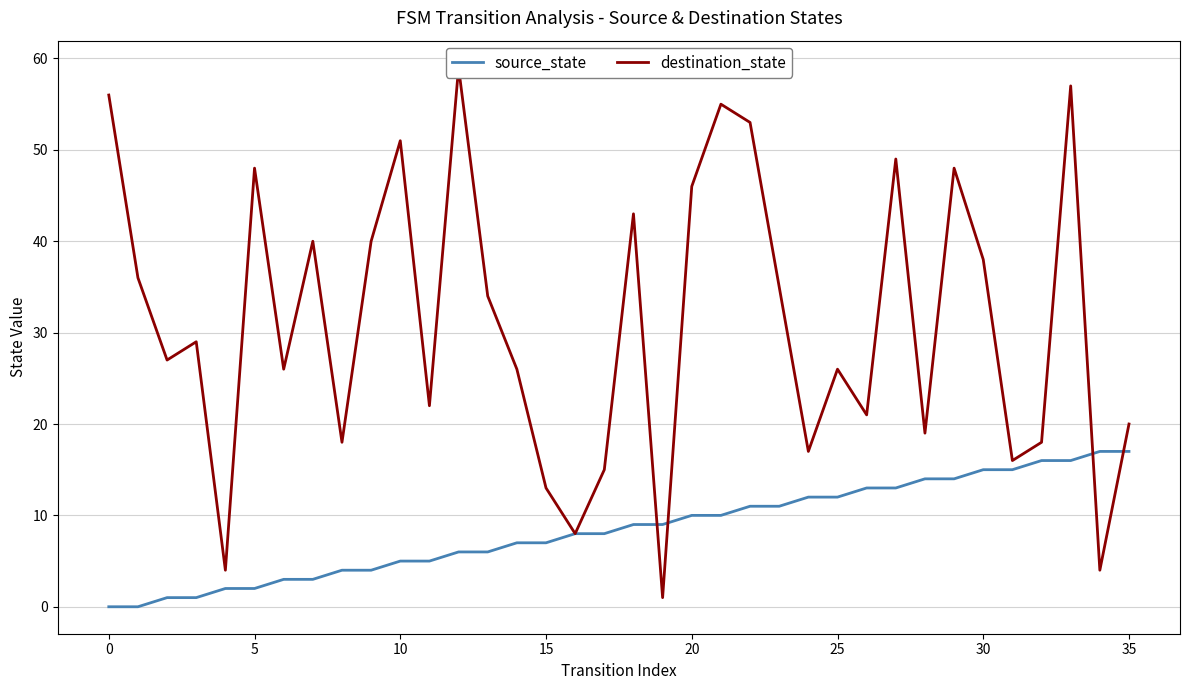

What are all the series names shown in the legend?

source_state, destination_state